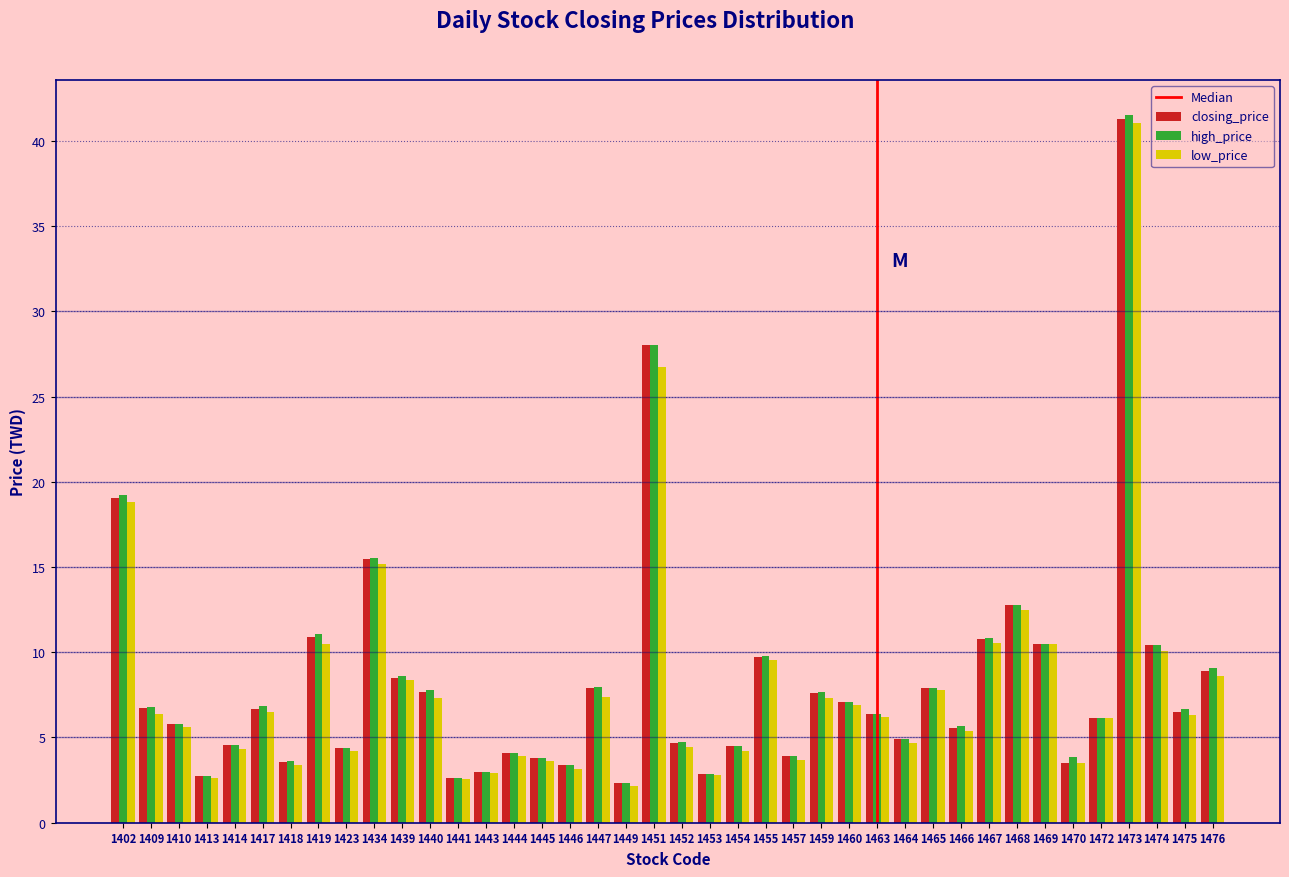

Between 1444 and 1474, which series saw the biggest shift?

closing_price